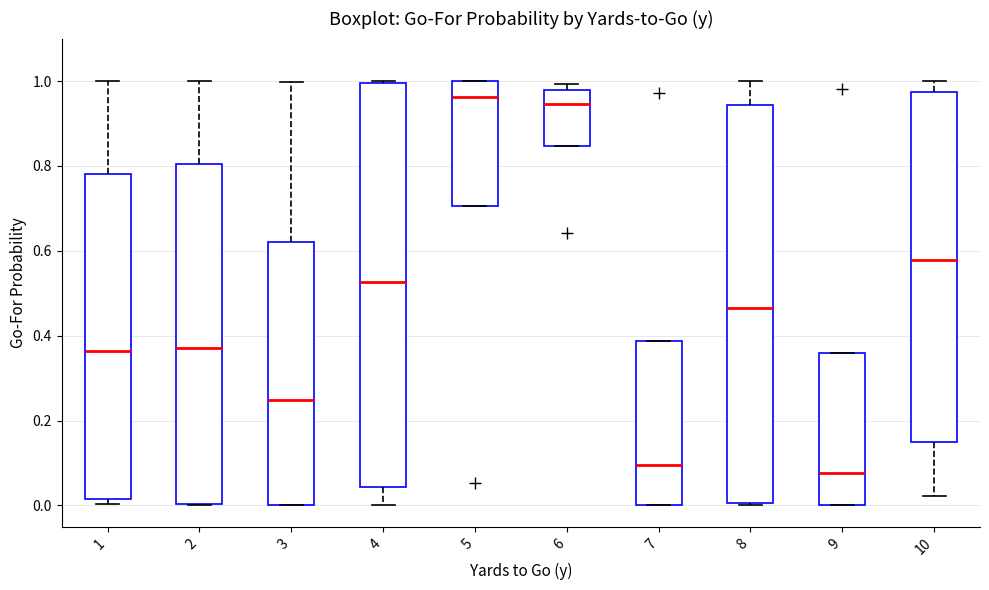

Reading left to right, read every box against the y-axis: the position of its median line, the range the box covers, and the ends of its whiskers. The values are not printed on the chart, so give them approximately, as read against the axis.

1: median 0.36, box 0.02 to 0.78, whiskers 0.00 to 1.00
2: median 0.38, box 0.00 to 0.80, whiskers 0.00 to 1.00
3: median 0.24, box 0.00 to 0.62, whiskers 0.00 to 1.00
4: median 0.52, box 0.04 to 1.00, whiskers 0.00 to 1.00
5: median 0.96, box 0.70 to 1.00, whiskers 0.70 to 1.00
6: median 0.94, box 0.84 to 0.98, whiskers 0.84 to 1.00
7: median 0.10, box 0.00 to 0.38, whiskers 0.00 to 0.38
8: median 0.46, box 0.00 to 0.94, whiskers 0.00 to 1.00
9: median 0.08, box 0.00 to 0.36, whiskers 0.00 to 0.36
10: median 0.58, box 0.14 to 0.98, whiskers 0.02 to 1.00